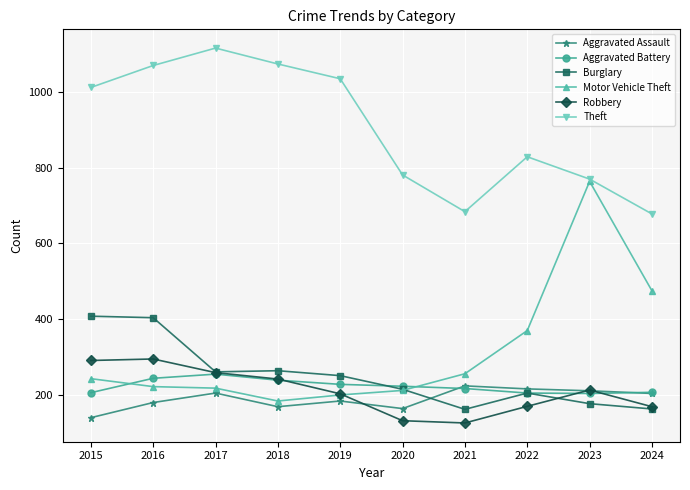

How many categories are shown in the chart?

10